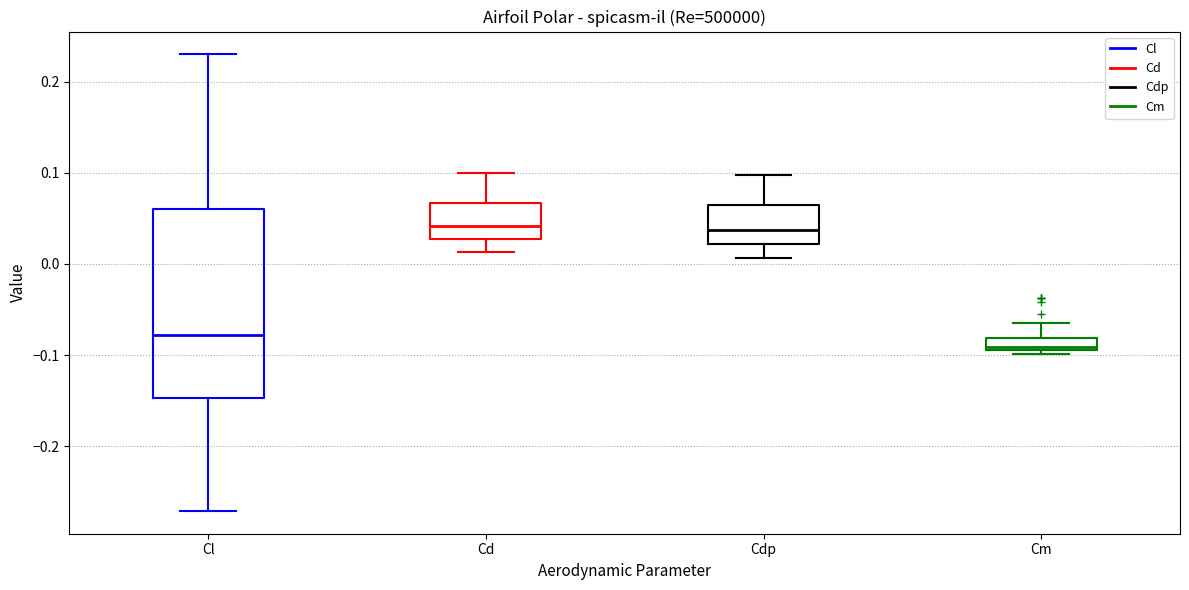

Which box has the lowest median line?

Cm